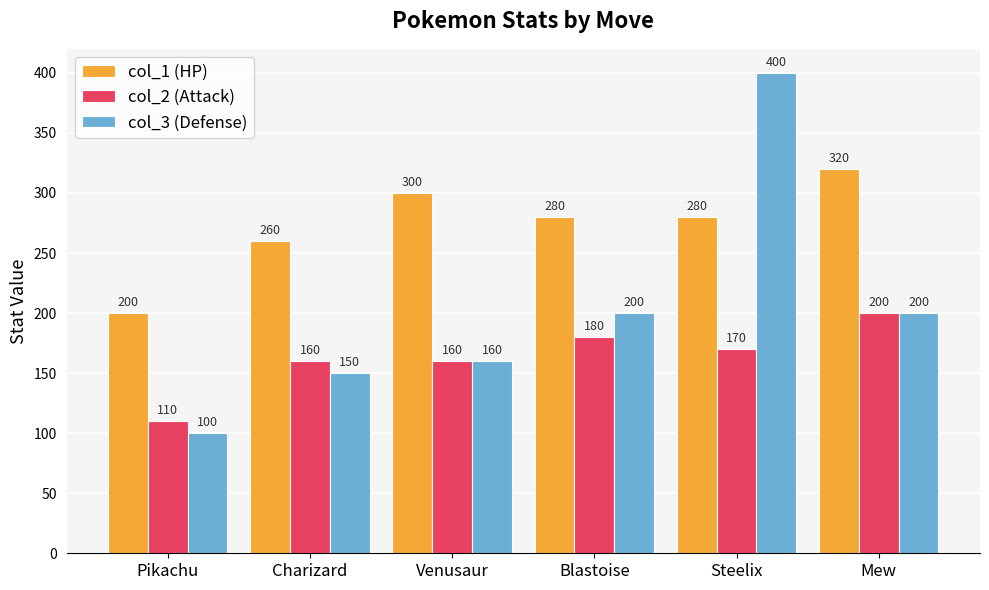

What is the greatest value displayed?

400